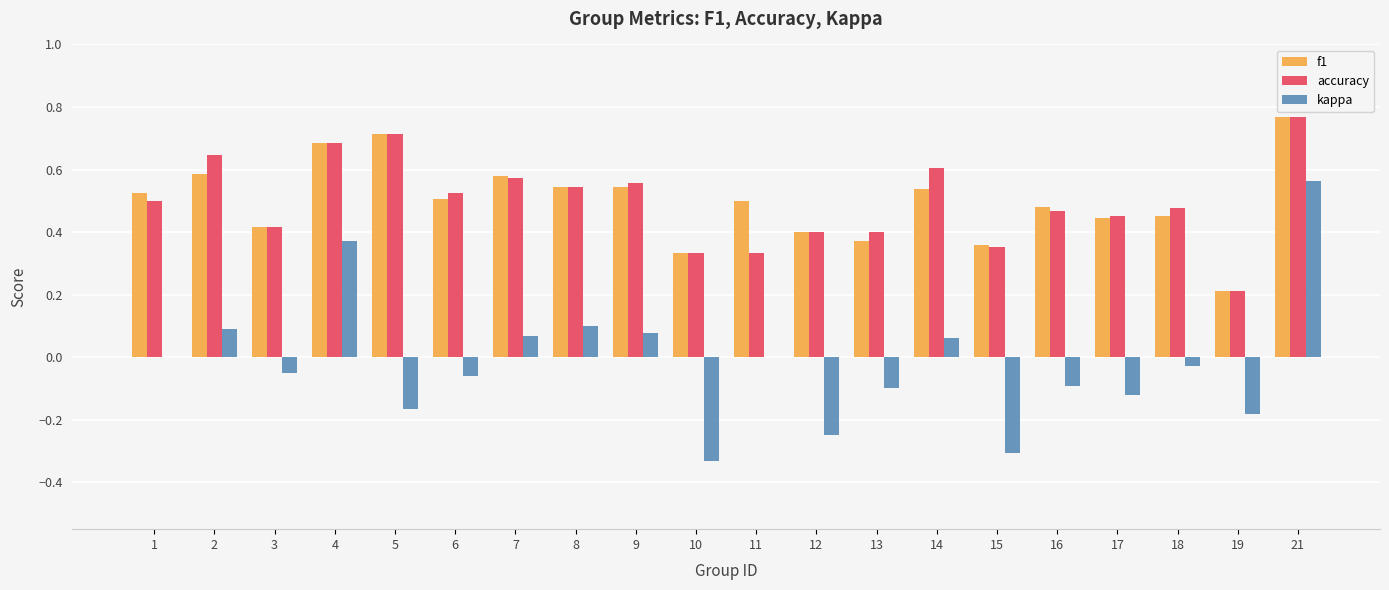

How many series are shown in this chart?

3